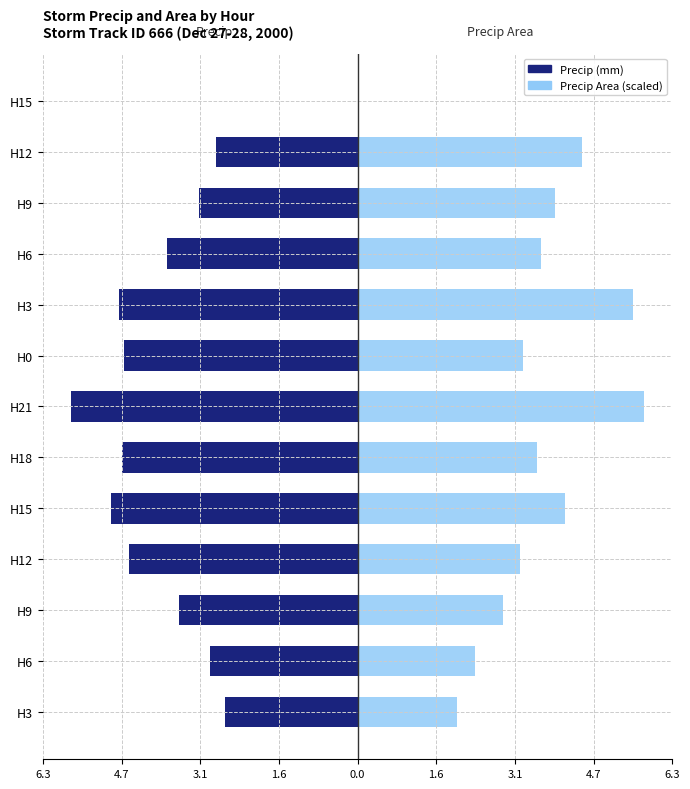

List the series in order of their peak value, highest first.

Precip Area (scaled), Precip (mm)